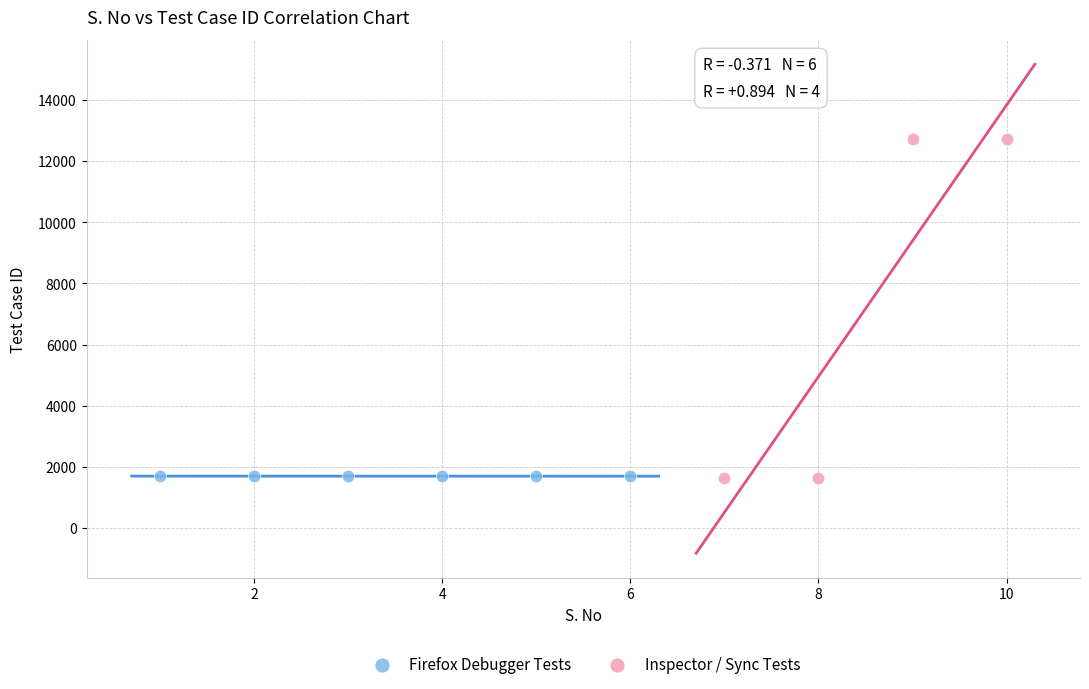

Which series has the largest Y range (max minus min)?

Inspector / Sync Tests